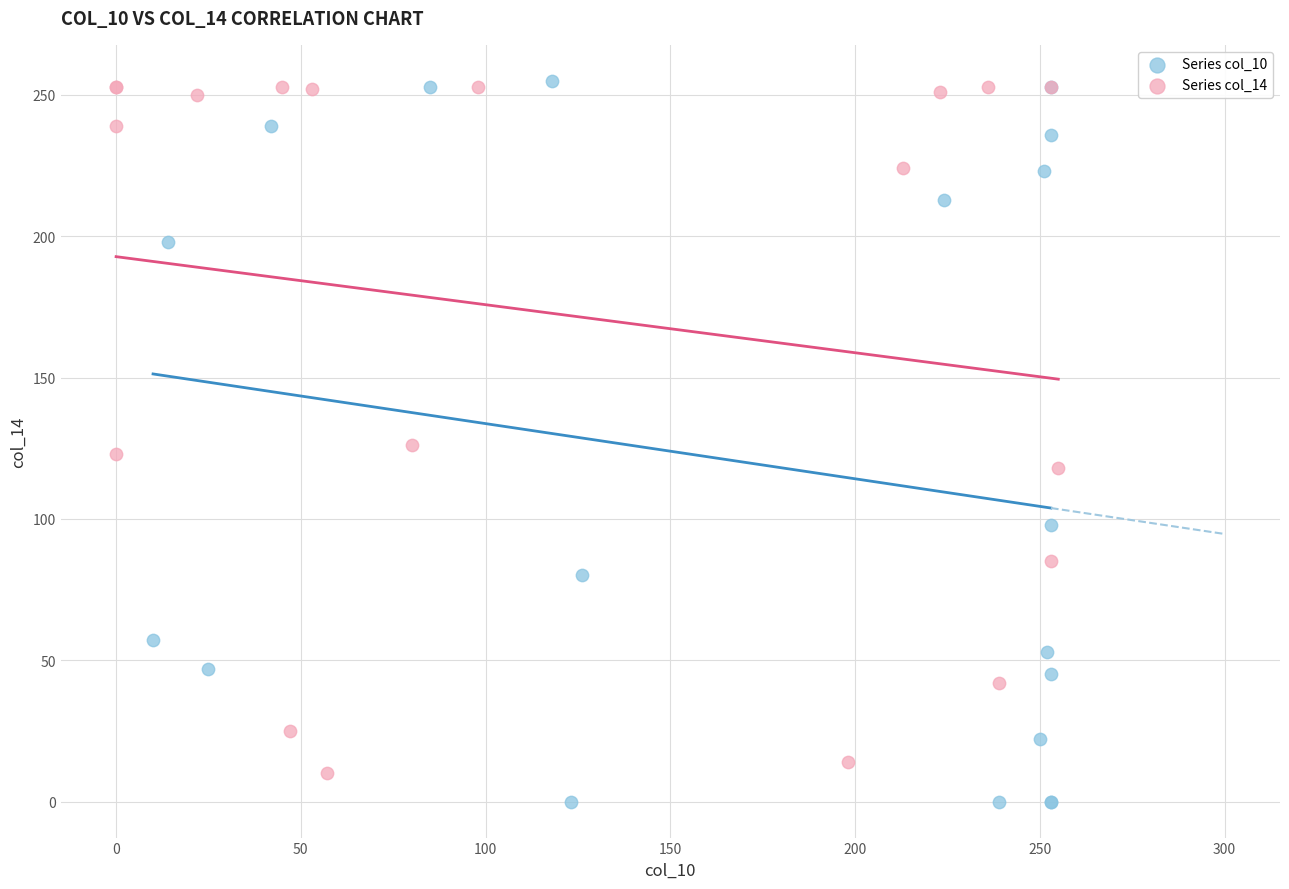

What are all the series names shown in the legend?

Series col_10, Series col_14